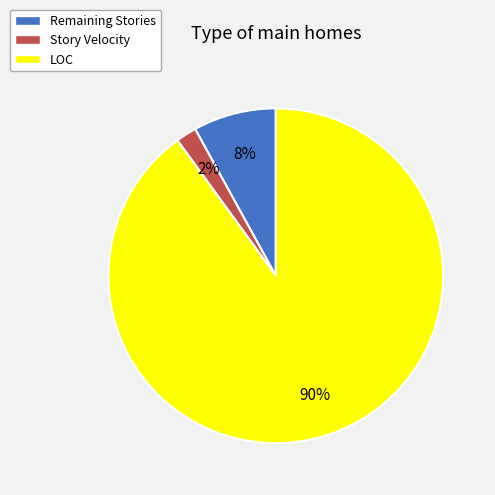

Which slice represents more than half of the pie?

LOC